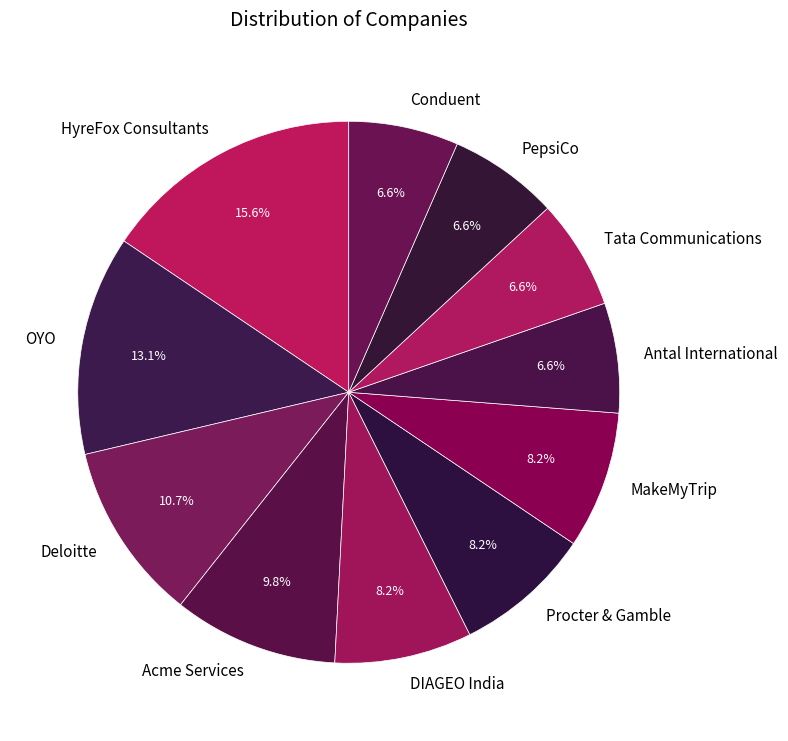

Combined, do Procter & Gamble and Deloitte account for over 50%?

No